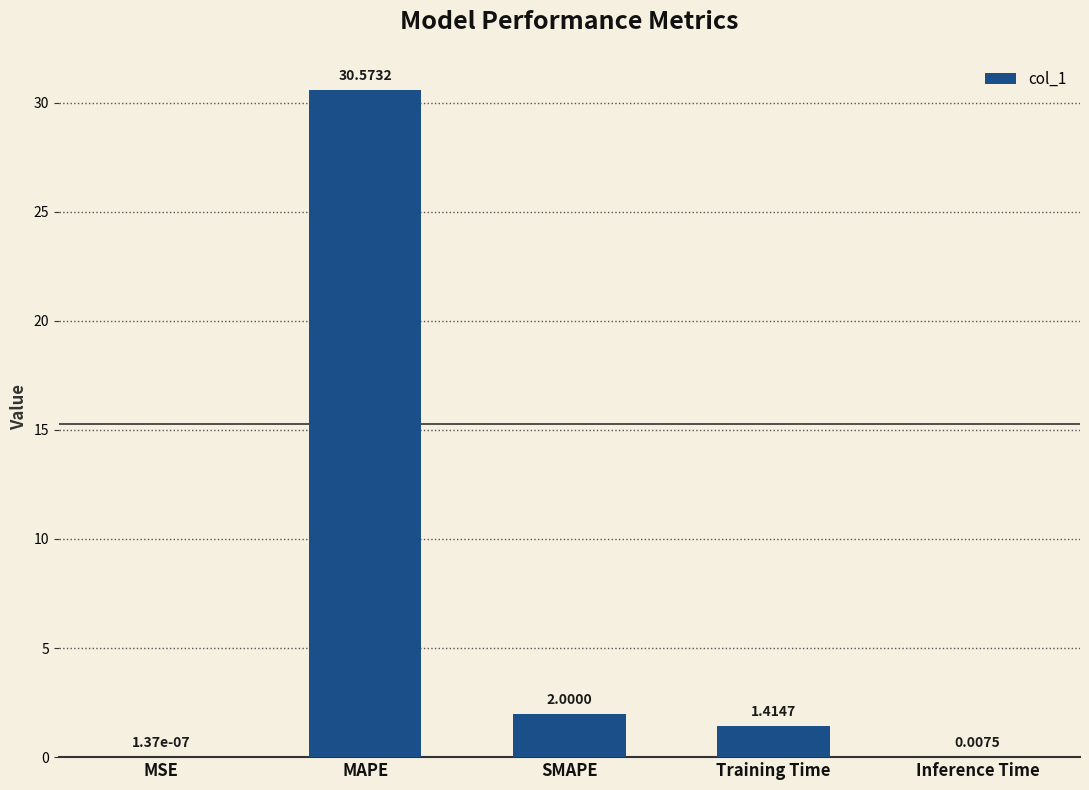

What is the change in value from MAPE to Training Time?

-29.2